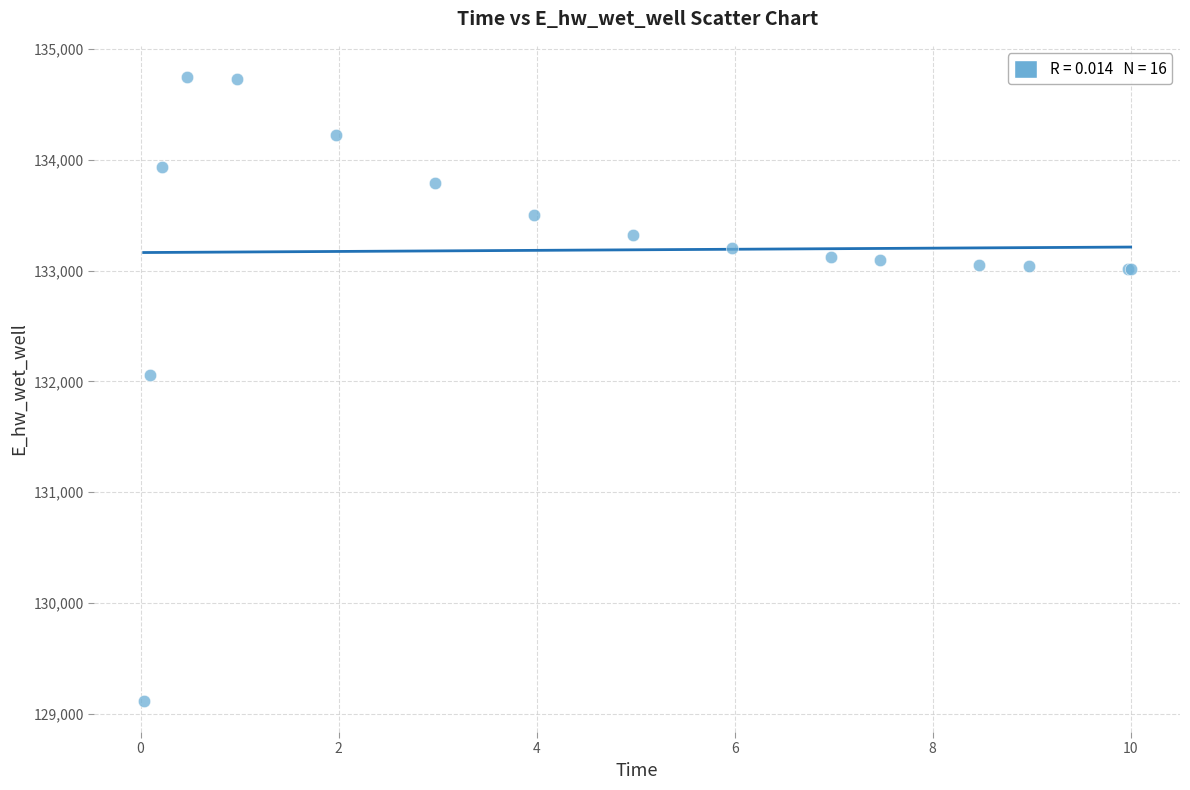

What Y value in the scatter plot is closest to 131931?

132054.7